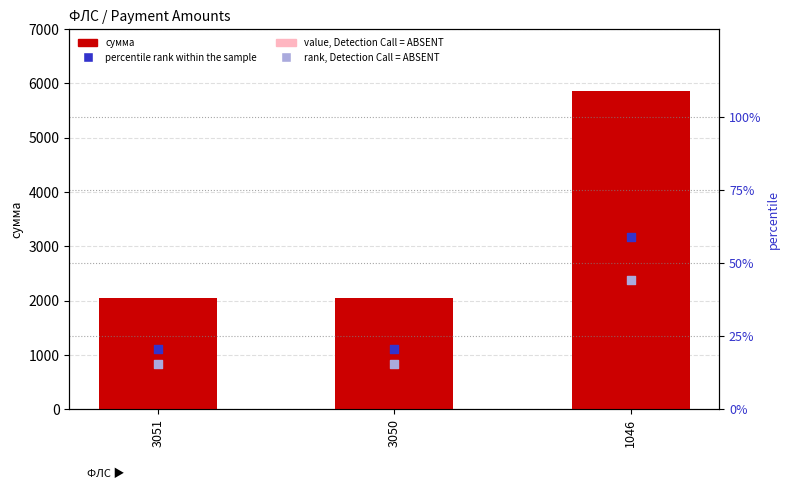

Which series has the largest total across all categories?

сумма